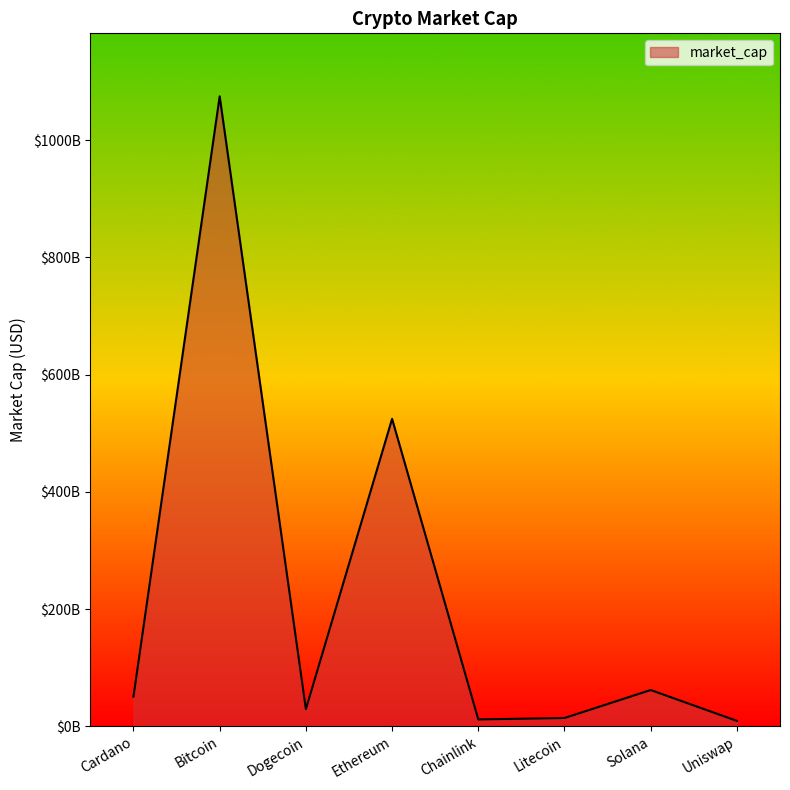

What is the value of the 5th point from the left?

11564378128